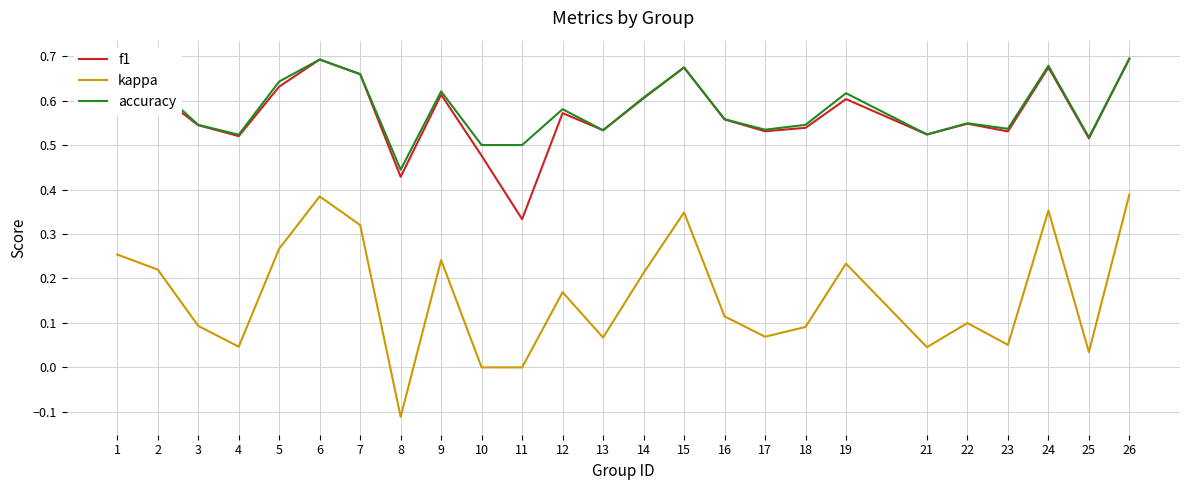

At which category does the chart reach its minimum across all series?

8